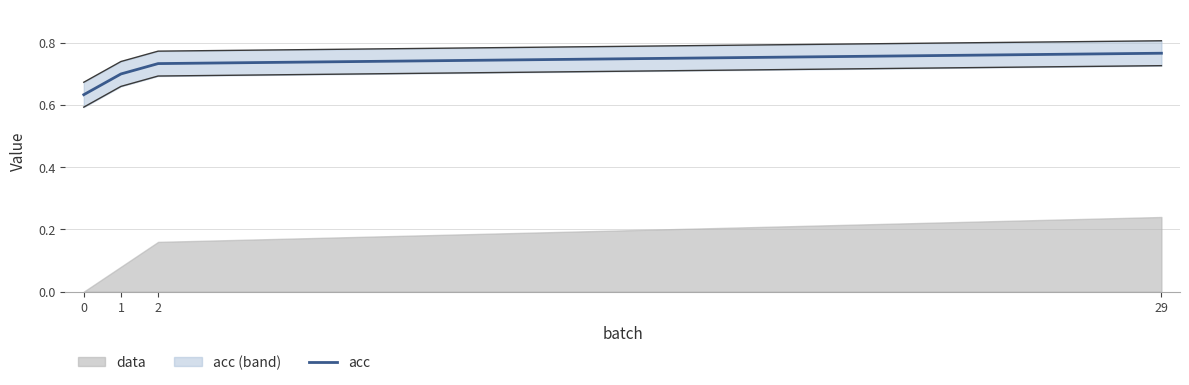

The acc series shows 1.1 at 0. True or false?

False